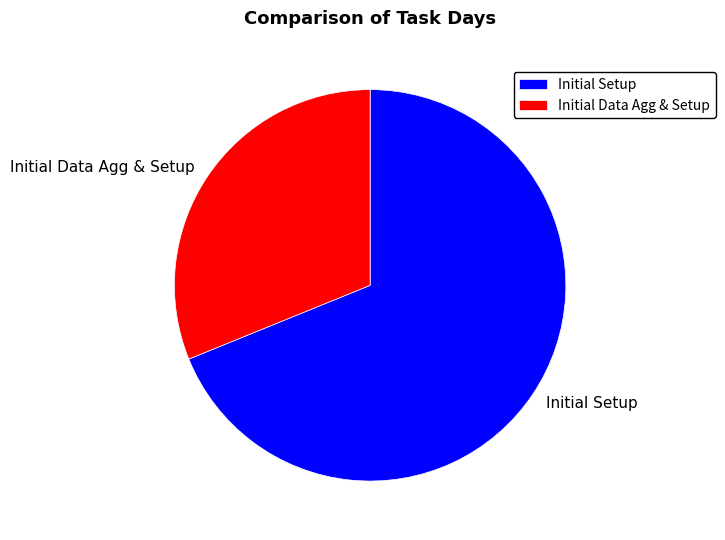

Rank the categories by value from highest to lowest.

Initial Setup, Initial Data Agg & Setup